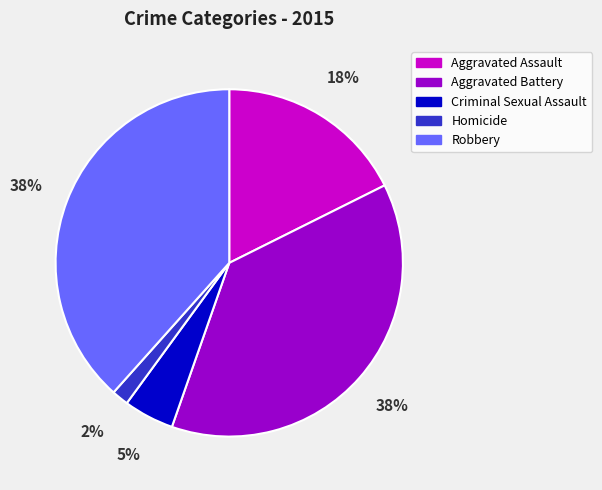

Combined, do Homicide and Aggravated Battery account for over 50%?

No